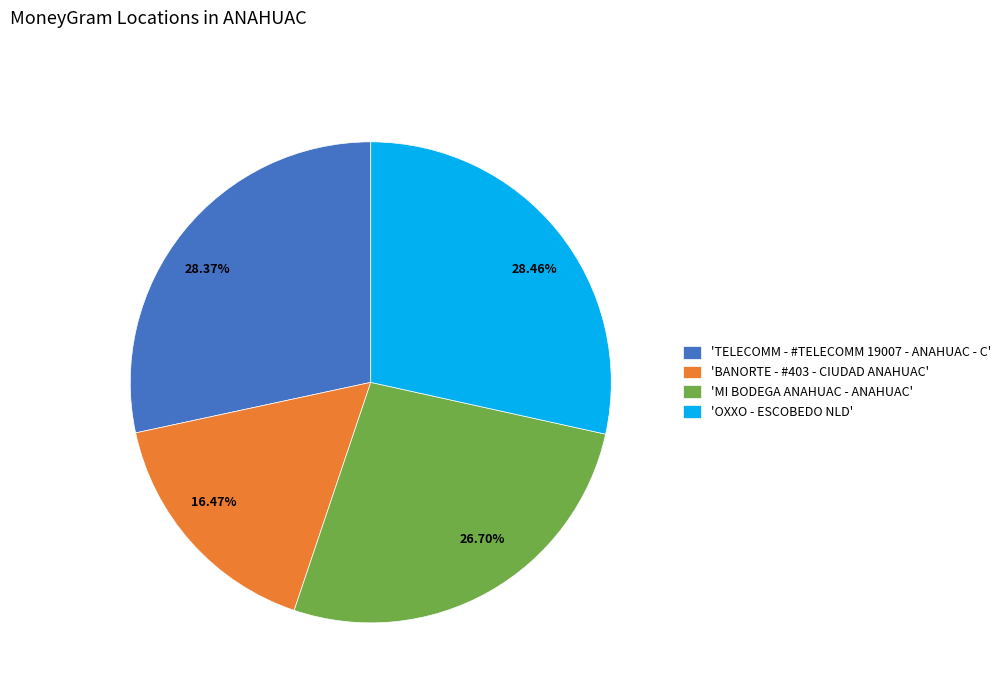

Do 28.37% and 26.70% together represent more than half of the pie?

Yes